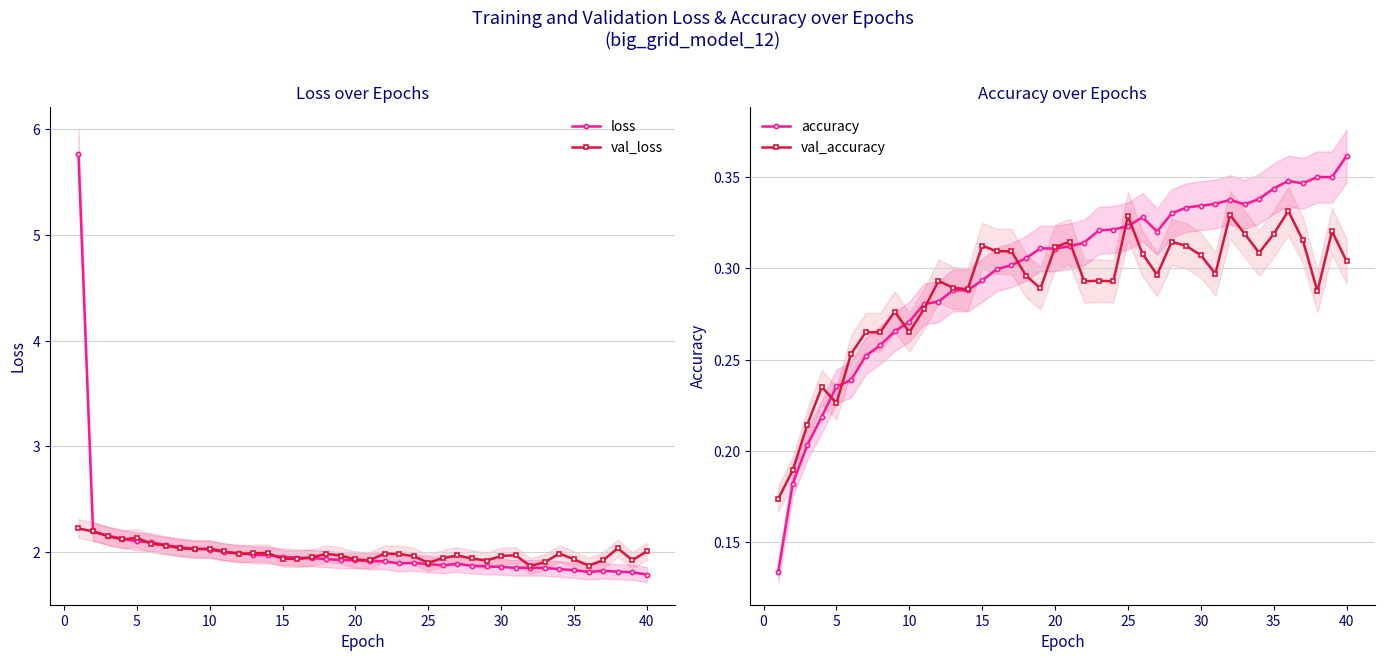

The value of loss at 20 is 0.7. True or false?

False